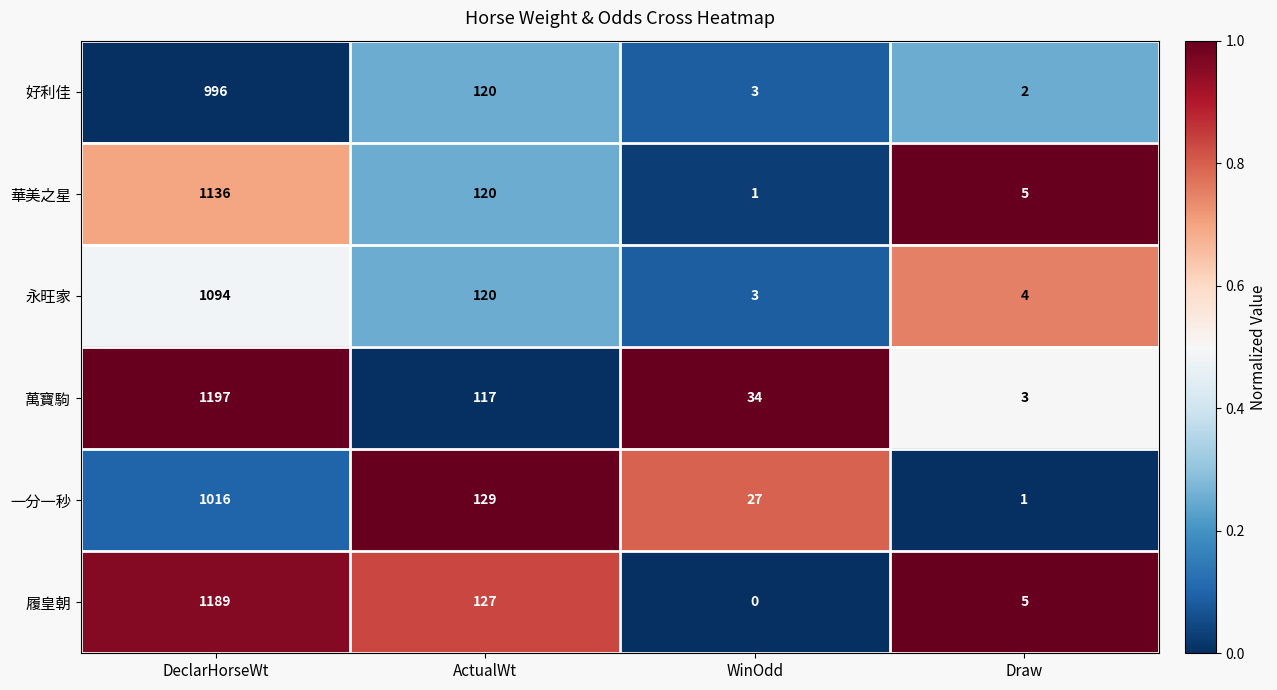

Rank the series by their maximum value, from lowest to highest.

好利佳, 一分一秒, 永旺家, 華美之星, 履皇朝, 萬寶駒